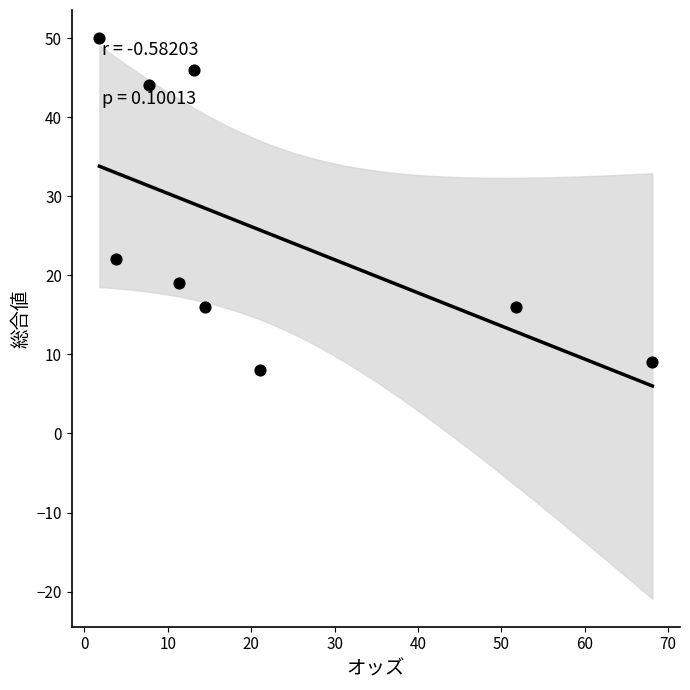

What Y value in the scatter plot is closest to 29?

22